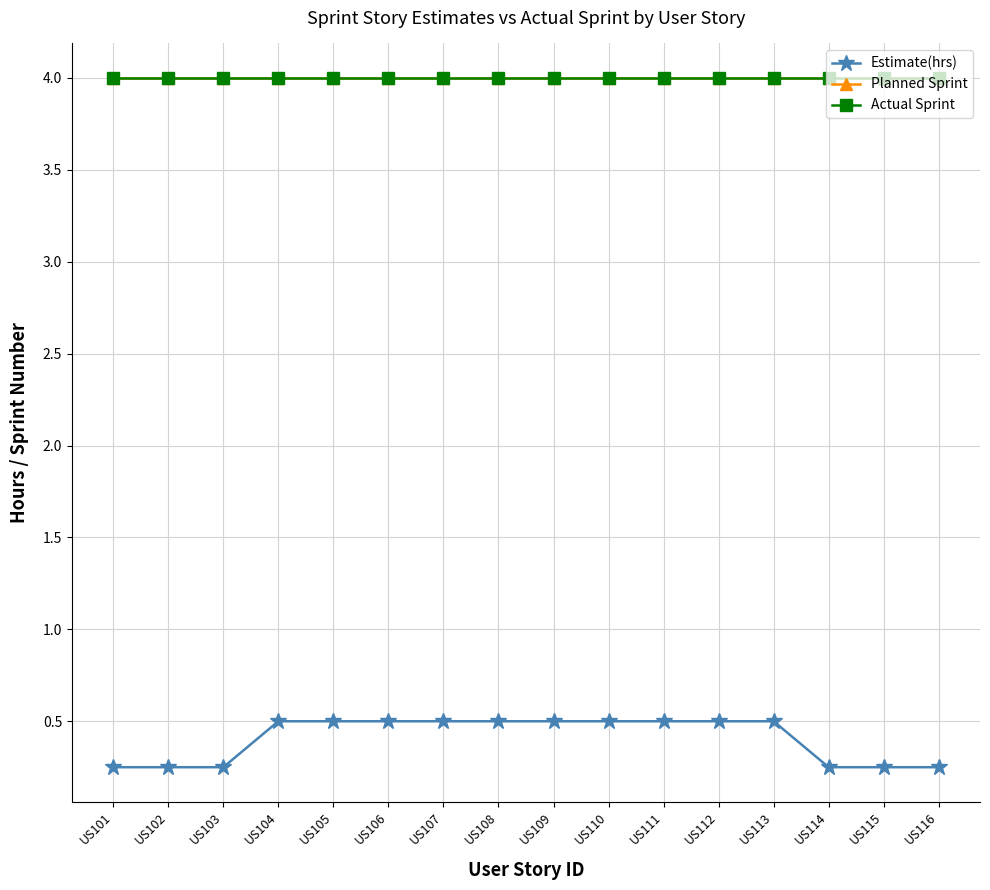

True or false: Planned Sprint and Estimate(hrs) cross at least once.

False